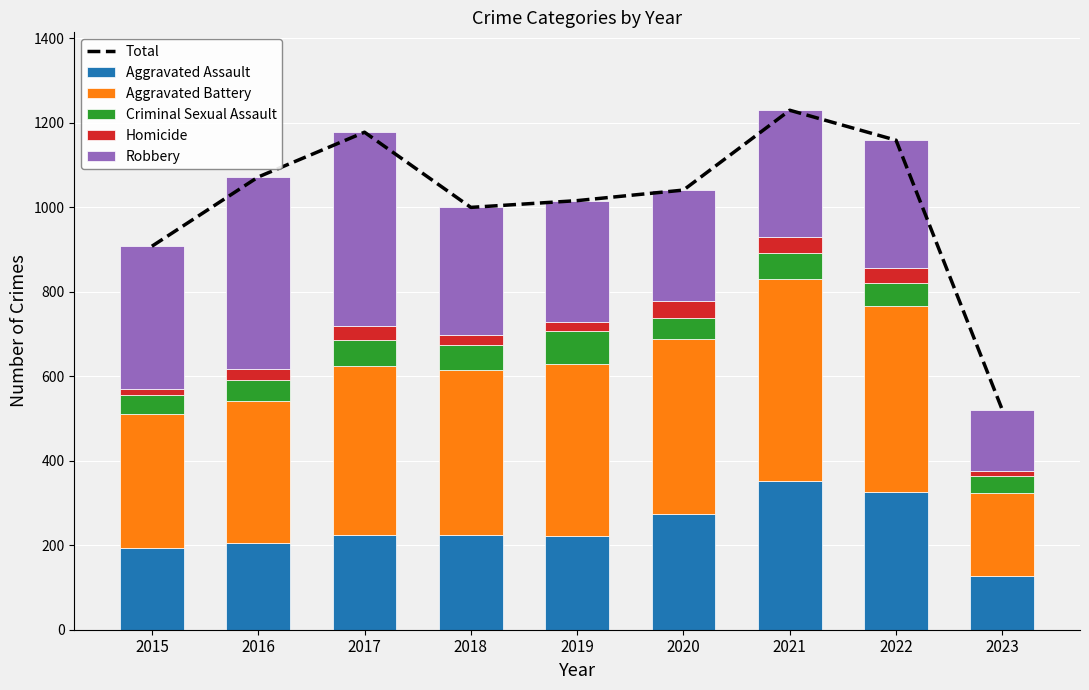

Is it true that Homicide equals 60 at 2020?

False